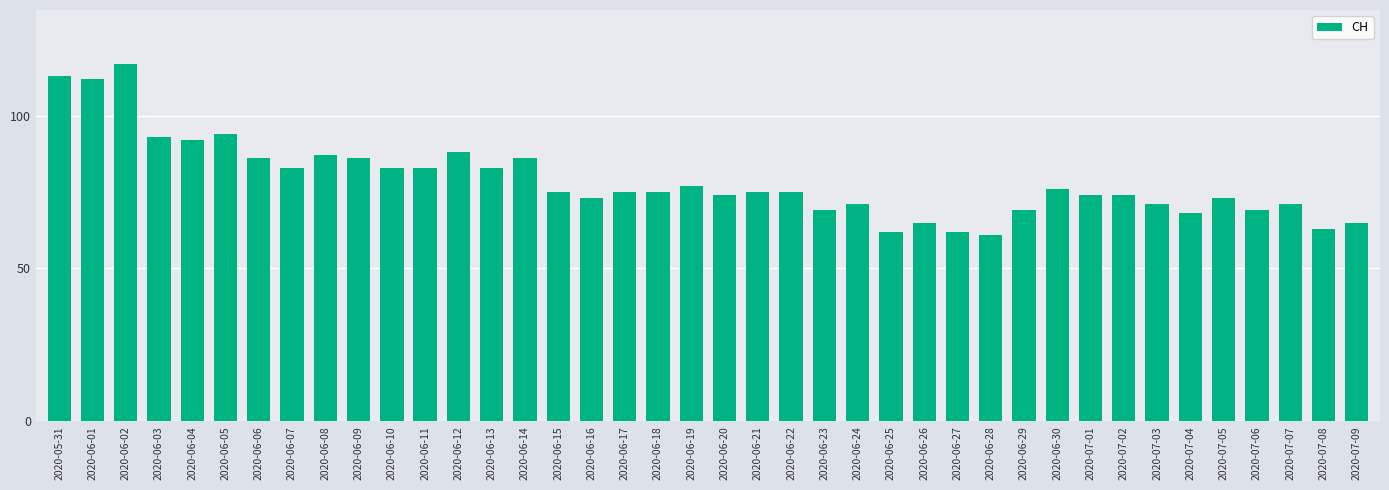

How many categories are shown in the chart?

40